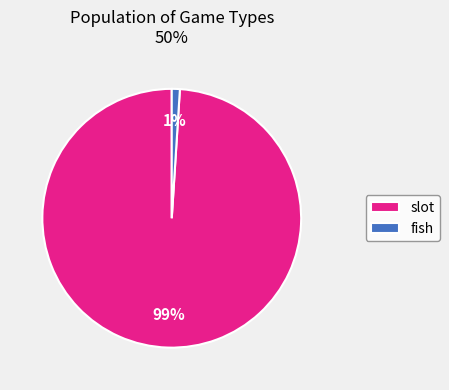

Is it true that slot is 89% of the pie?

False